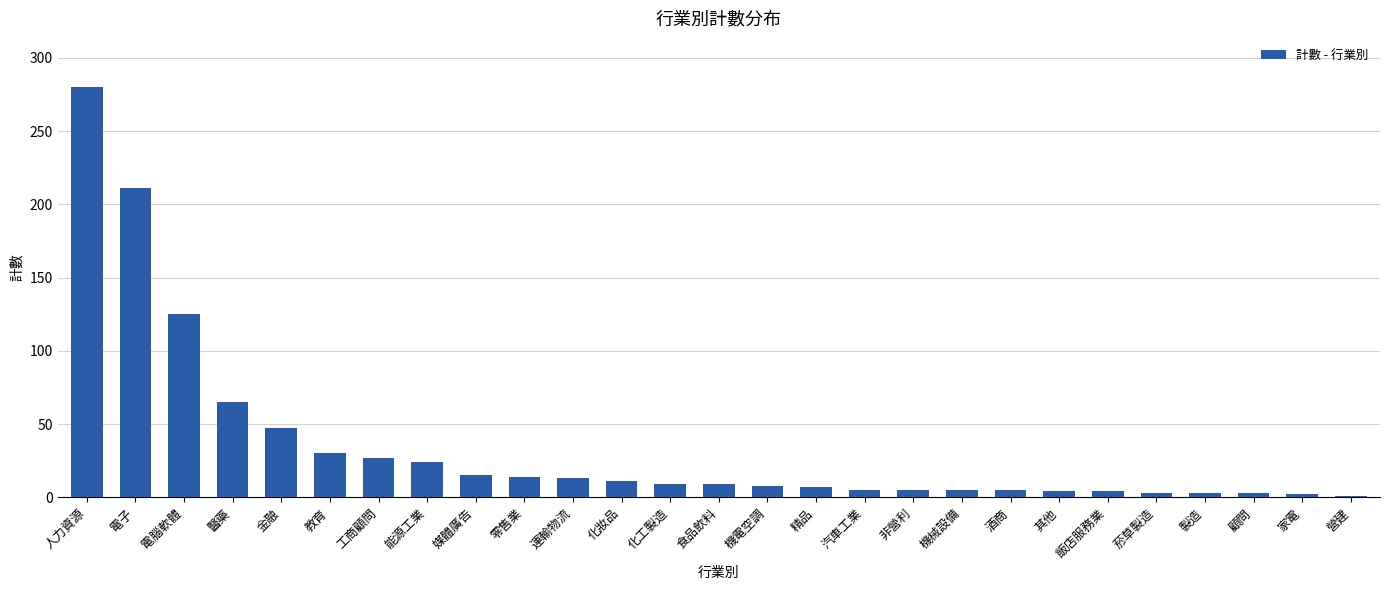

What is the label of the 13th bar from the left?

化工製造